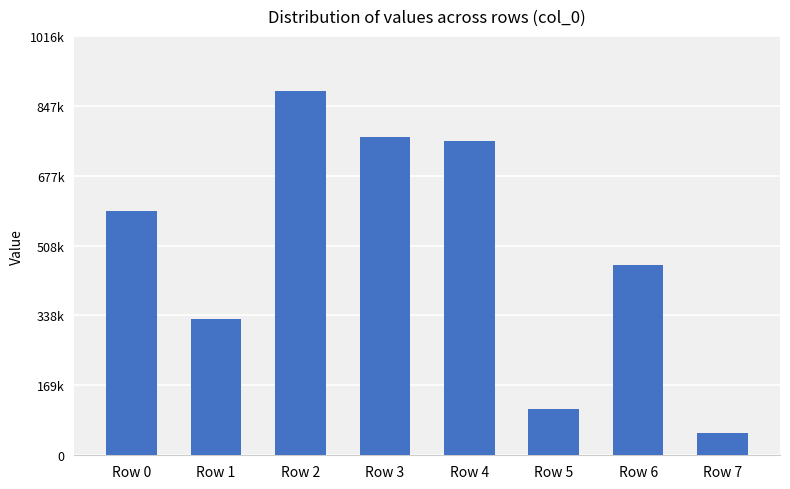

What is the sum of the values at Row 2 and Row 7?

937660